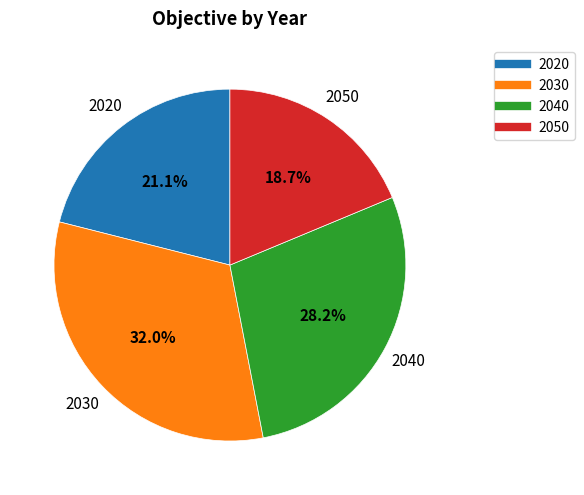

To the nearest percent, what is the combined percentage of 2030 and 2050?

51%